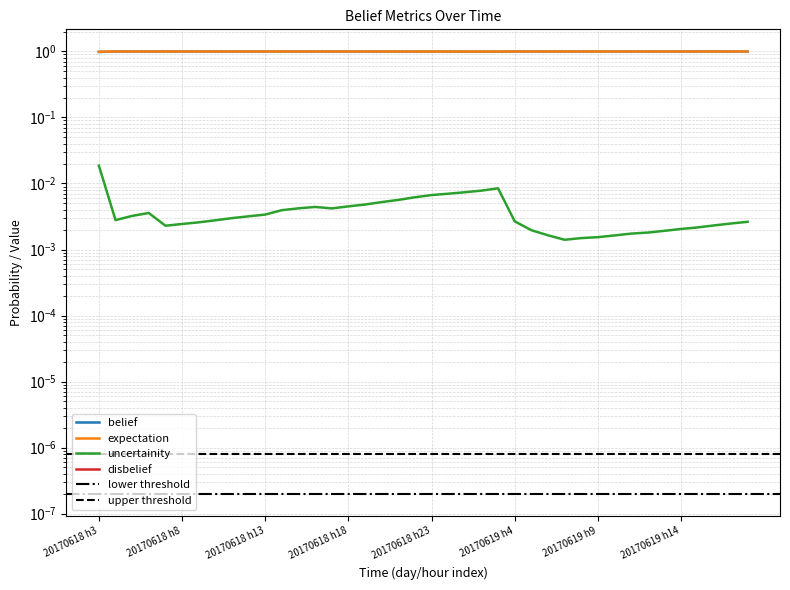

True or false: expectation has a value of 1.6 at 9.

False